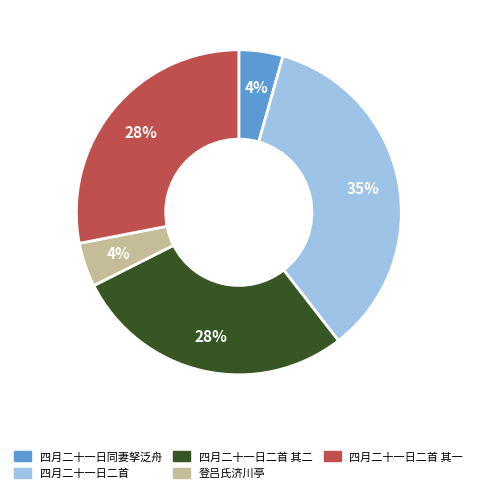

To the nearest percent, what is the difference between the largest and smallest slice percentages?

31%